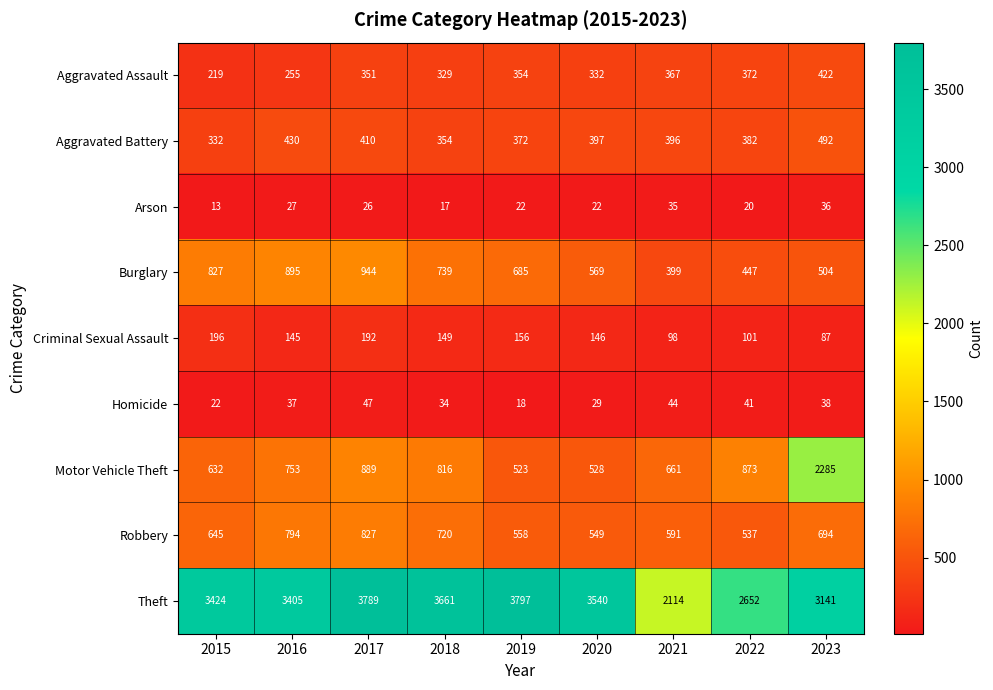

What is the difference between the second highest and second lowest values in the Robbery series?

245